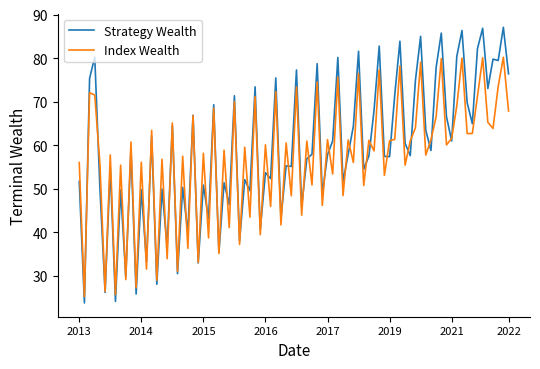

What is the minimum value for Index Wealth?

25.2